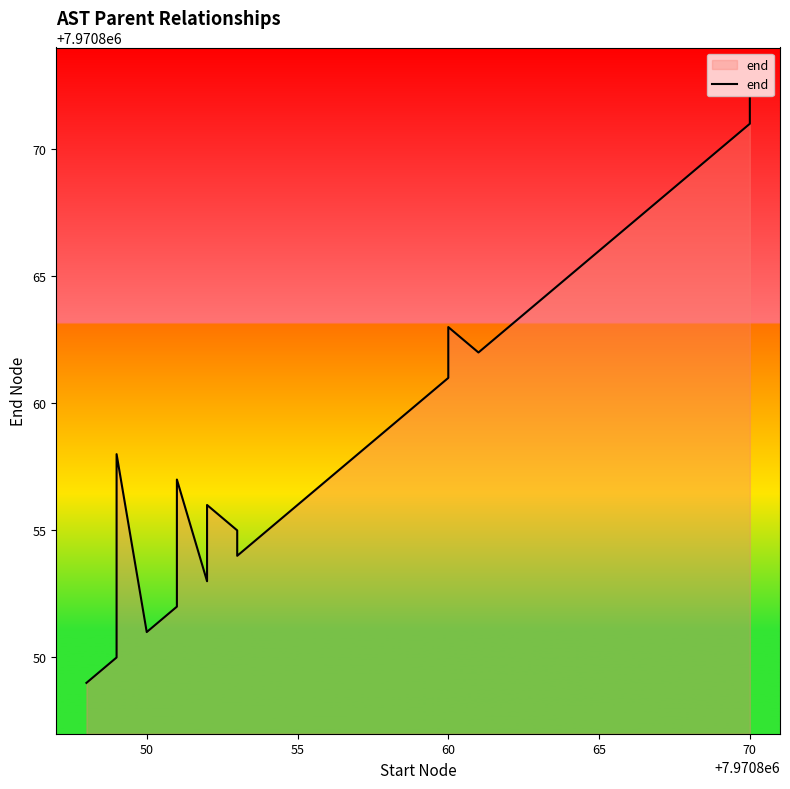

True or false: there are more than 2 points higher than both neighbors.

True